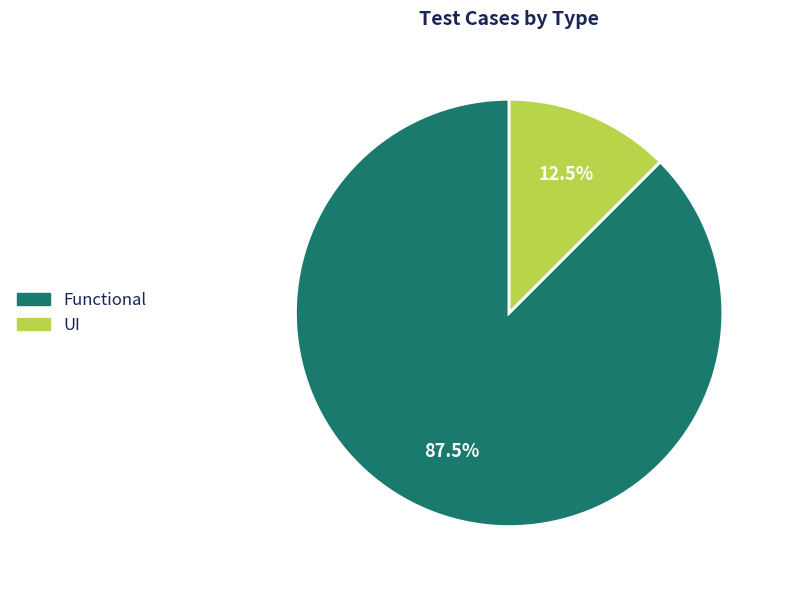

How many segments does this pie chart have?

2